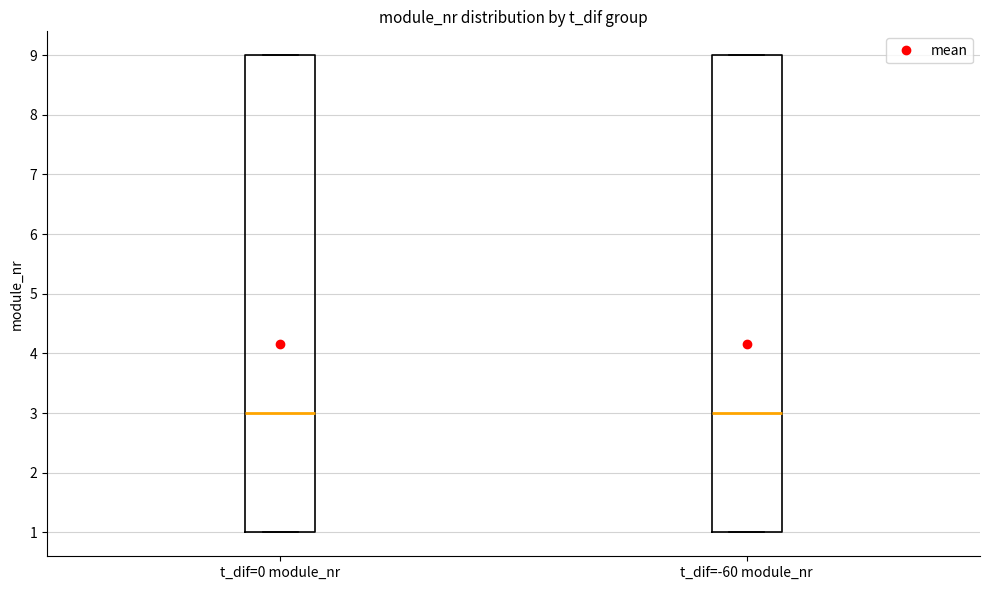

Reading left to right, read every box against the y-axis: the position of its median line, the range the box covers, and the ends of its whiskers. The values are not printed on the chart, so give them approximately, as read against the axis.

t_dif=0 module_nr: median 3, box 1 to 9, whiskers 1 to 9
t_dif=-60 module_nr: median 3, box 1 to 9, whiskers 1 to 9